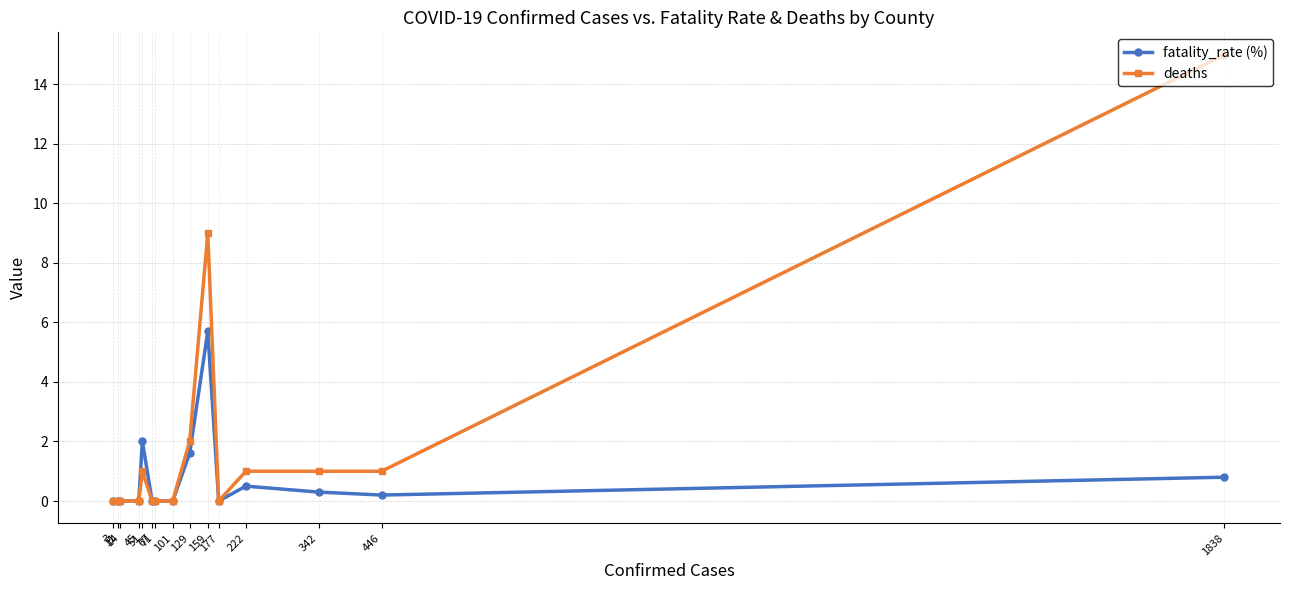

True or false: fatality_rate (%) and deaths cross at least once.

False